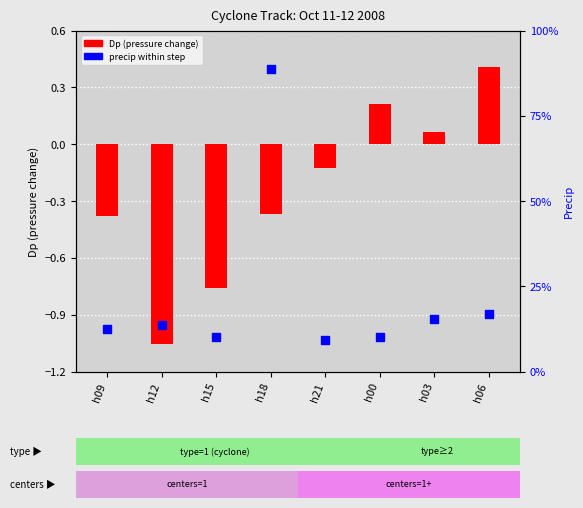

Which series reaches the minimum Y coordinate?

Dp (pressure change)